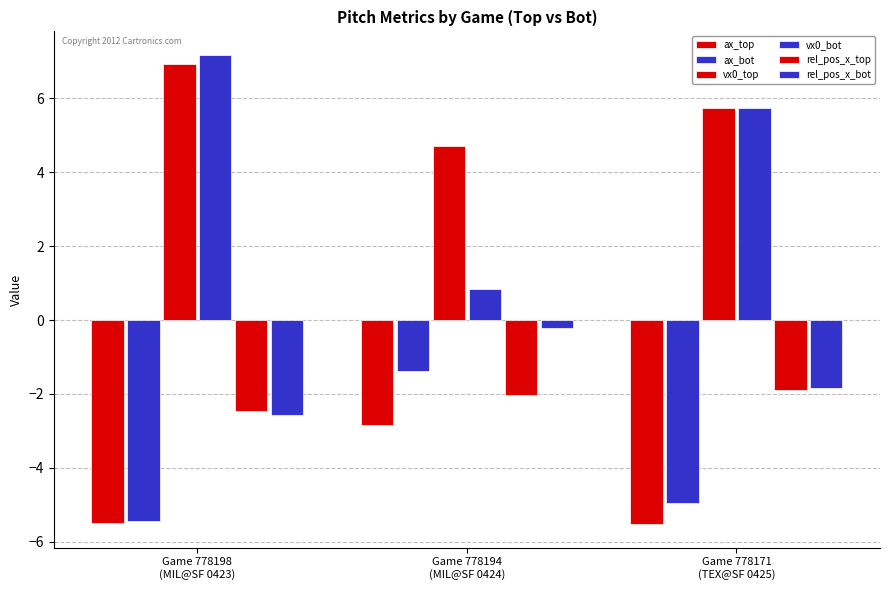

Are the bars grouped side by side (vs. stacked)?

Yes